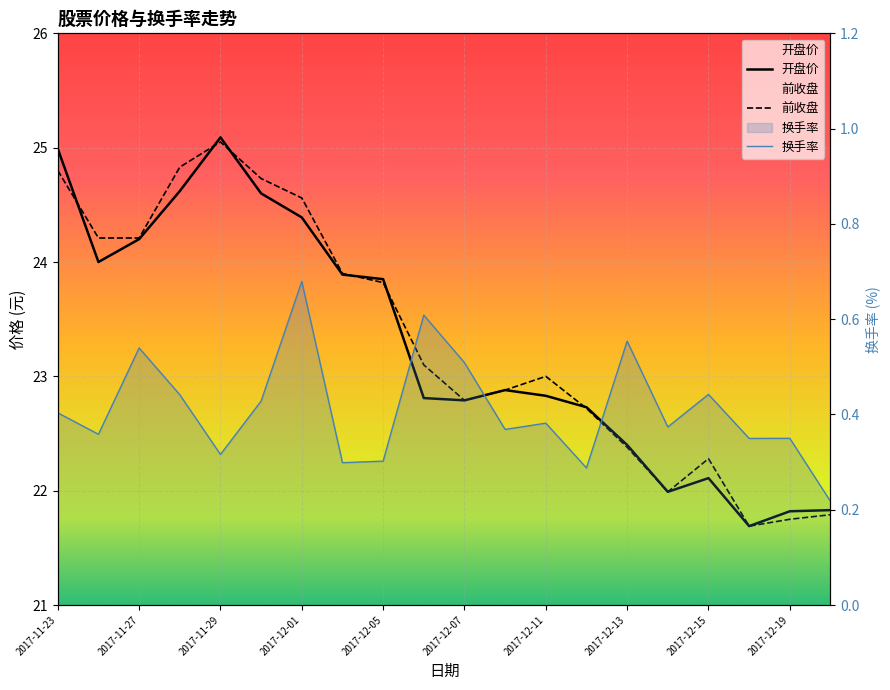

Reading left to right, transcribe all the data shown in this chart.

开盘价: 25.0	24.0	24.2	24.6	25.1	24.6	24.4	23.9	23.9	22.8	22.8	22.9	22.8	22.7	22.4	22.0	22.1	21.7	21.8	21.8
前收盘: 24.8	24.2	24.2	24.8	25.1	24.7	24.6	23.9	23.8	23.1	22.8	22.9	23.0	22.7	22.4	22.0	22.3	21.7	21.8	21.8
换手率: 0.4	0.4	0.5	0.4	0.3	0.4	0.7	0.3	0.3	0.6	0.5	0.4	0.4	0.3	0.6	0.4	0.4	0.3	0.3	0.2